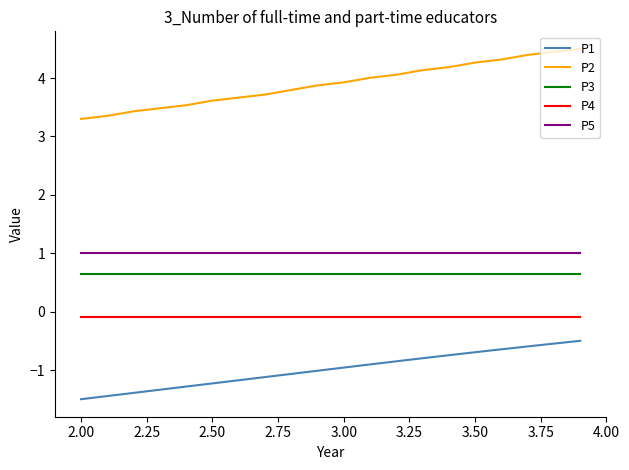

Which series has the largest range (max minus min)?

P2